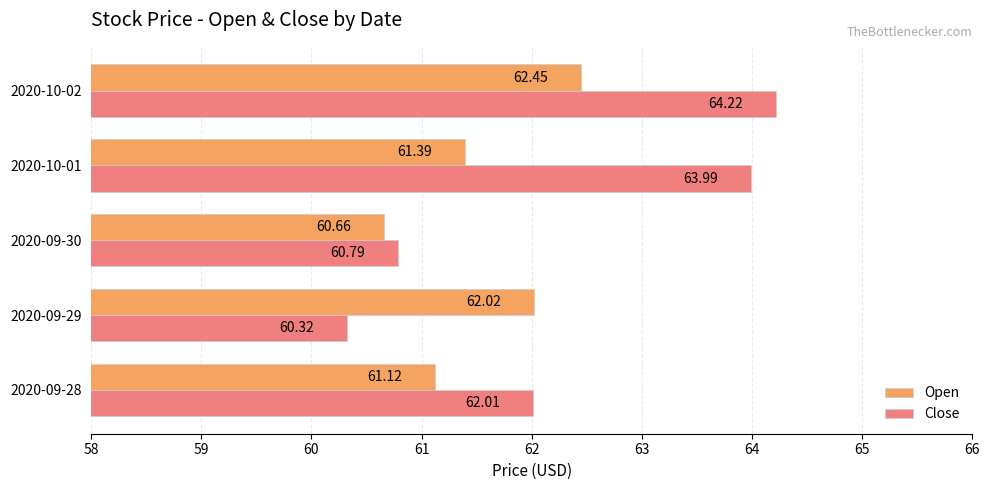

At how many categories does at least one series exceed 63?

2